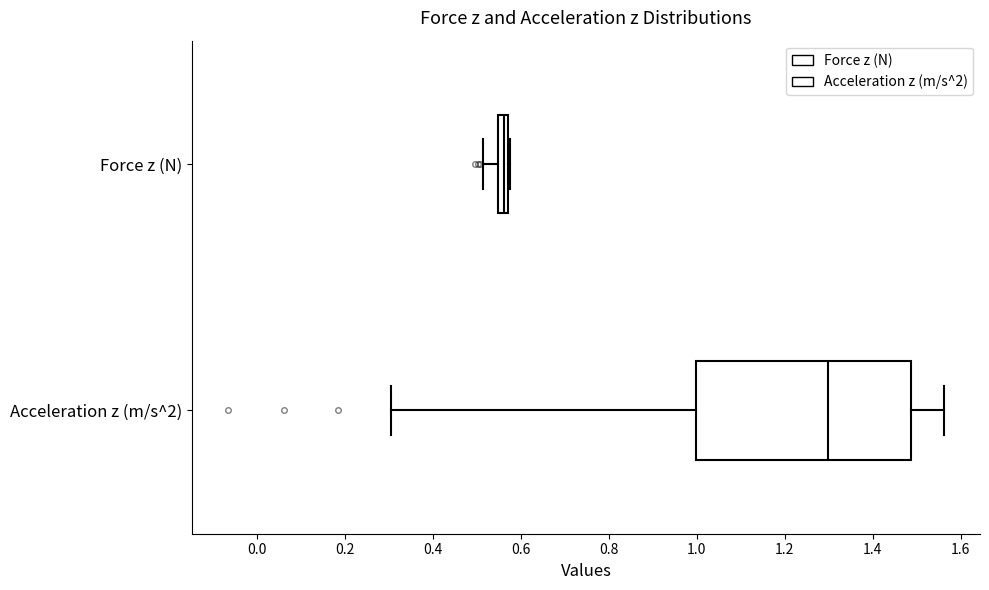

Which box's median line is the furthest to the right?

Acceleration z (m/s^2)